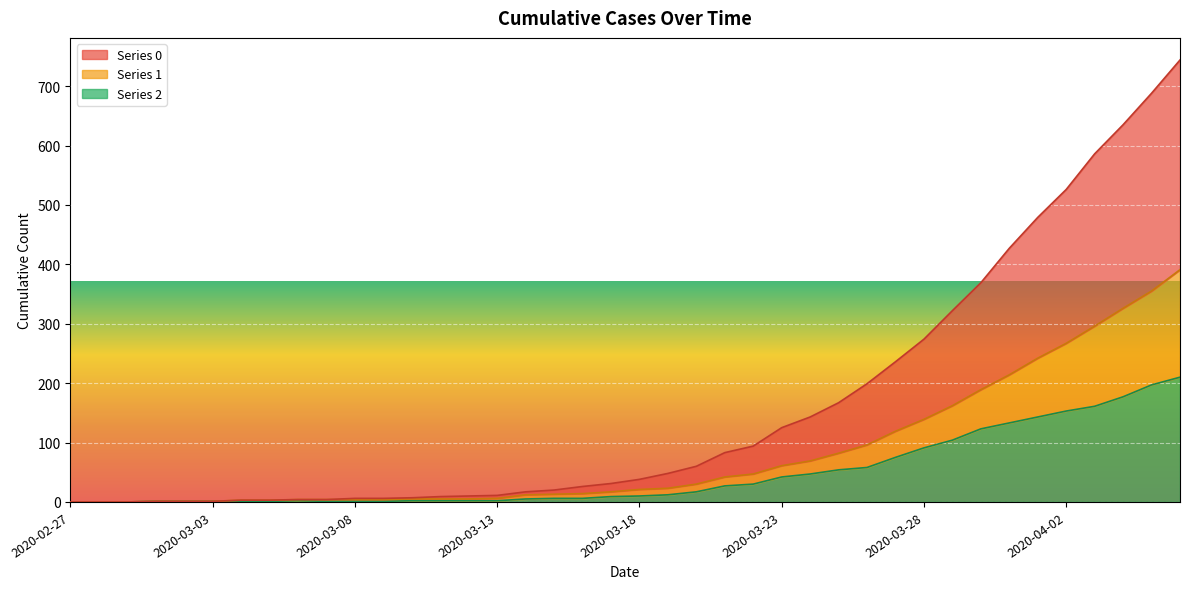

What is the approximate value of 2 at 2020-03-20, to the nearest 10?

20